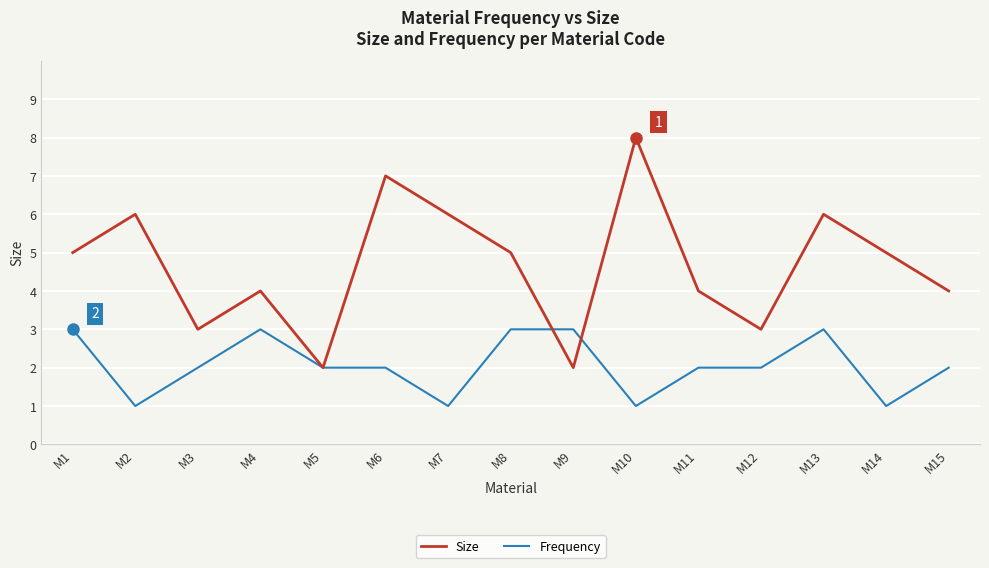

What is the greatest value displayed?

8